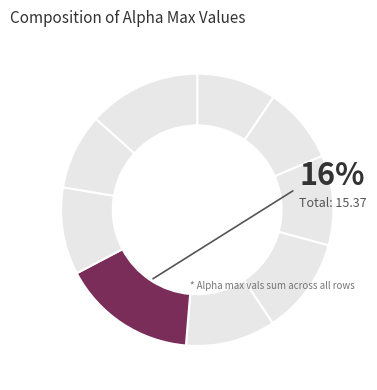

To the nearest percent, what is the combined percentage of 1 and 5?

25%